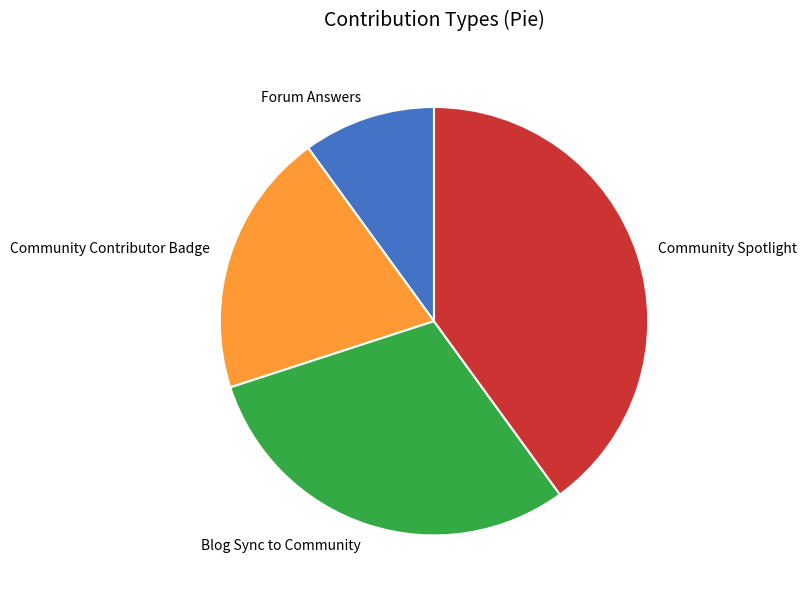

Is it true that Forum Answers is 16% of the pie?

False